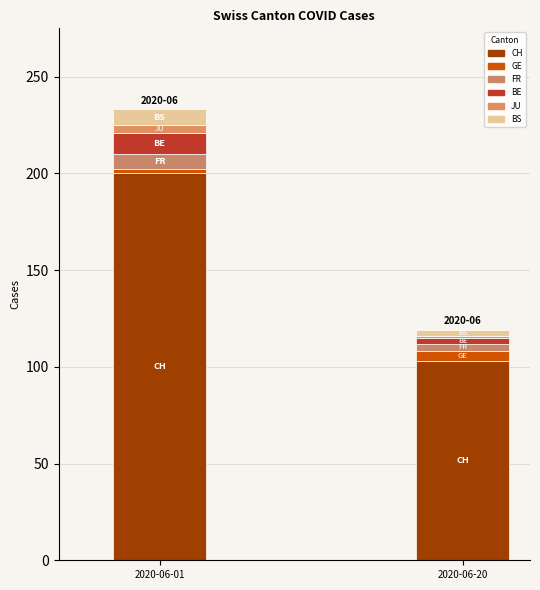

At which label does BE first exceed 3?

2020-06-01